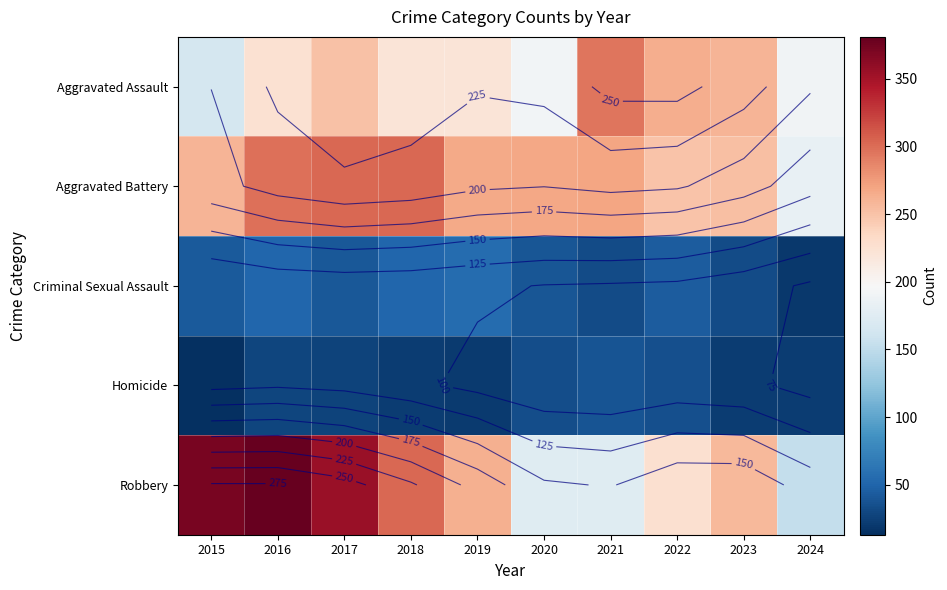

Which series has the widest spread of values?

Robbery